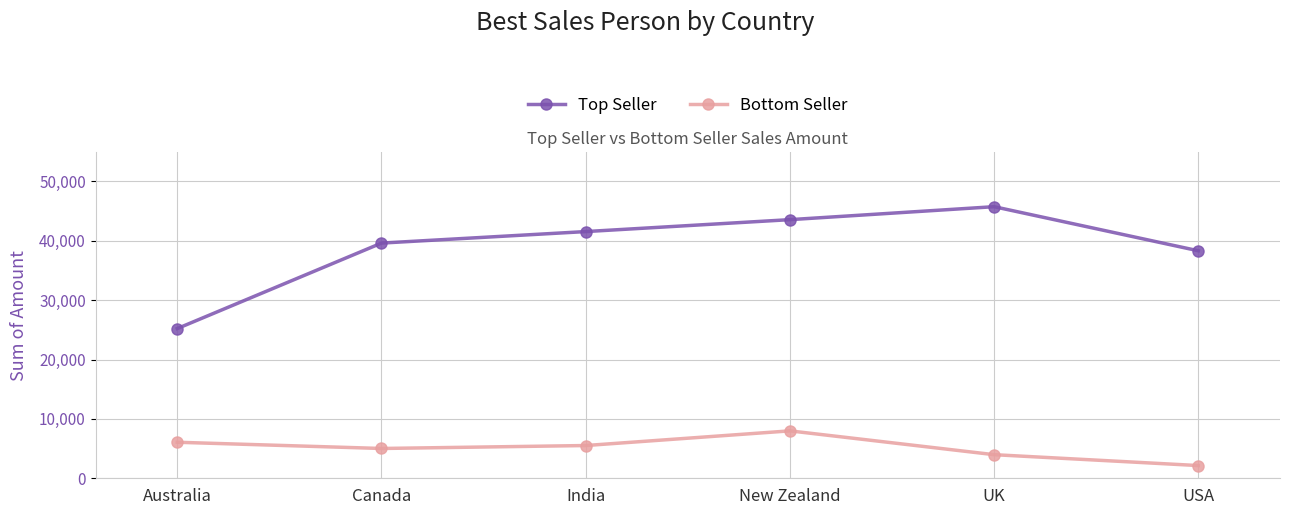

Between Canada and New Zealand, which series saw the biggest shift?

Top Seller